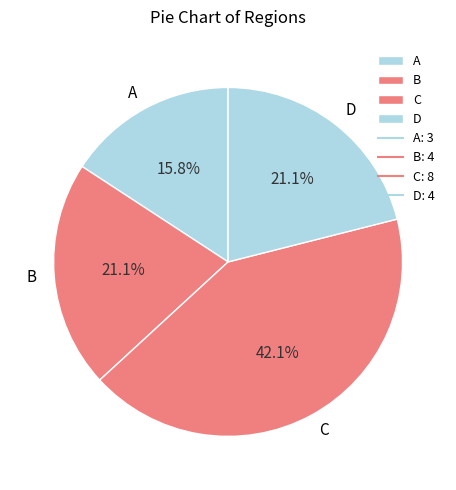

Between A and C, which is larger?

C